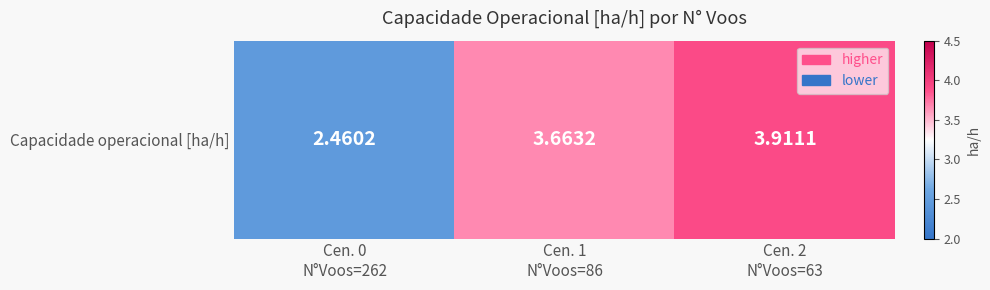

Reading left to right, extract all data points from this chart.

2.5	3.7	3.9